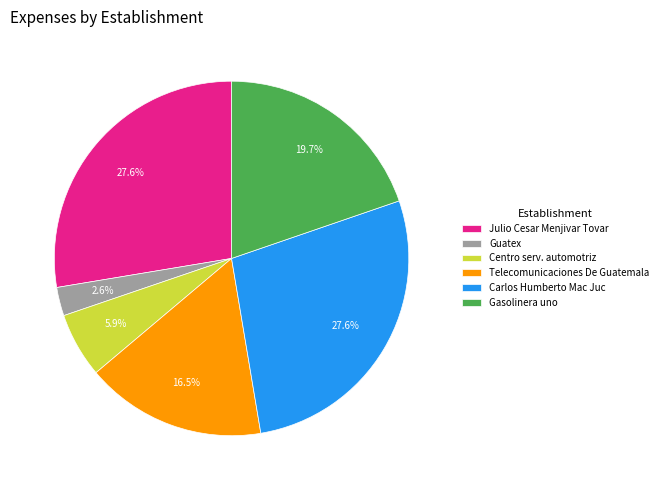

Do Gasolinera uno and Telecomunicaciones De Guatemala together represent more than half of the pie?

No